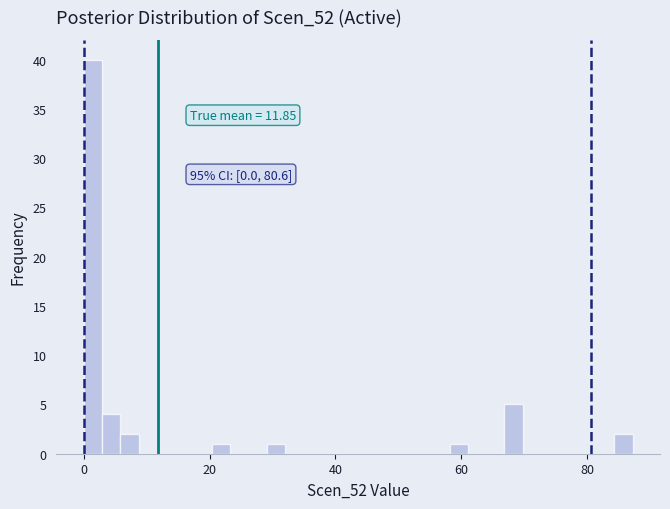

Around what value on the x-axis is the tallest bar? Give the approximate position of its centre, as read against the axis.

2